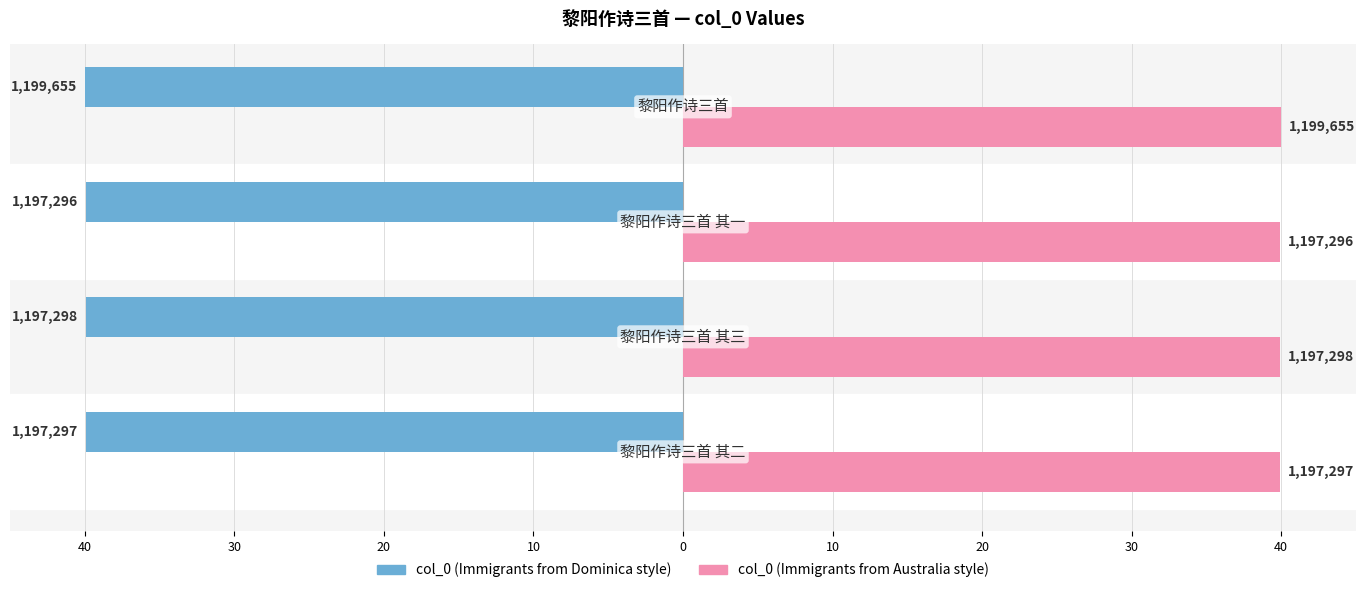

What is the value of the col_0 (right) bar at the 1st from the left?

39.9